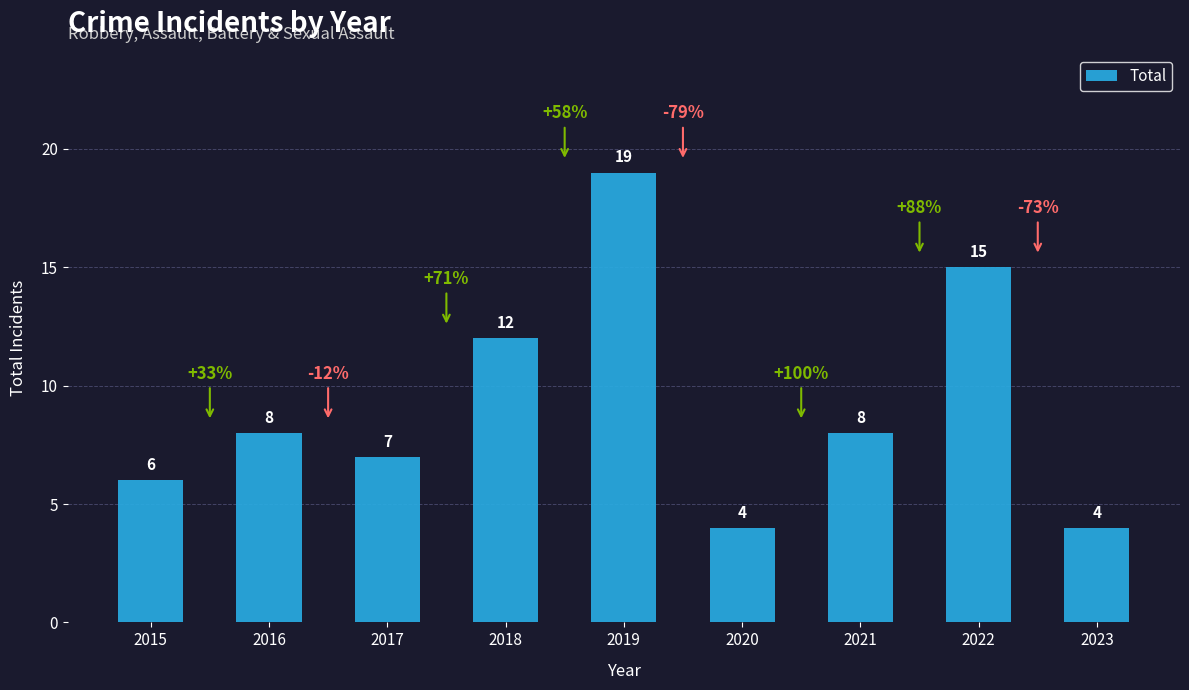

How many data points are less than 8?

4